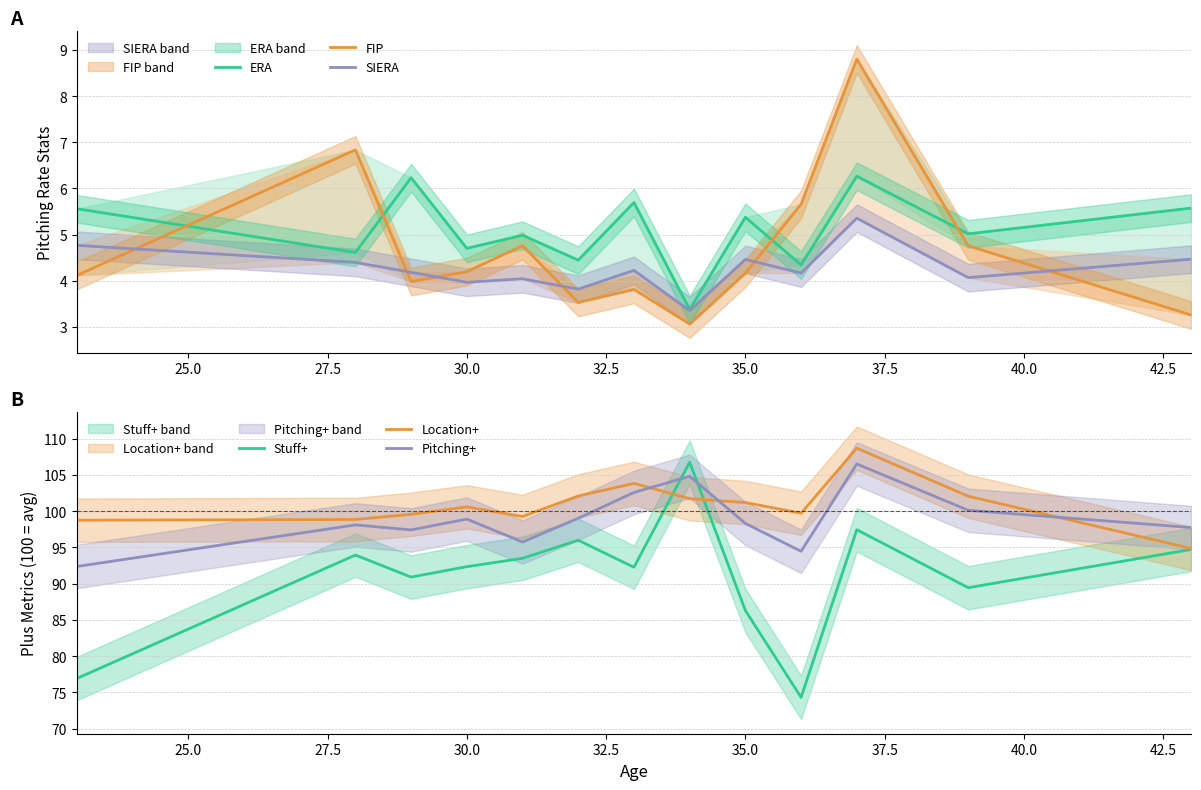

How many data points in ERA are above 5?

7